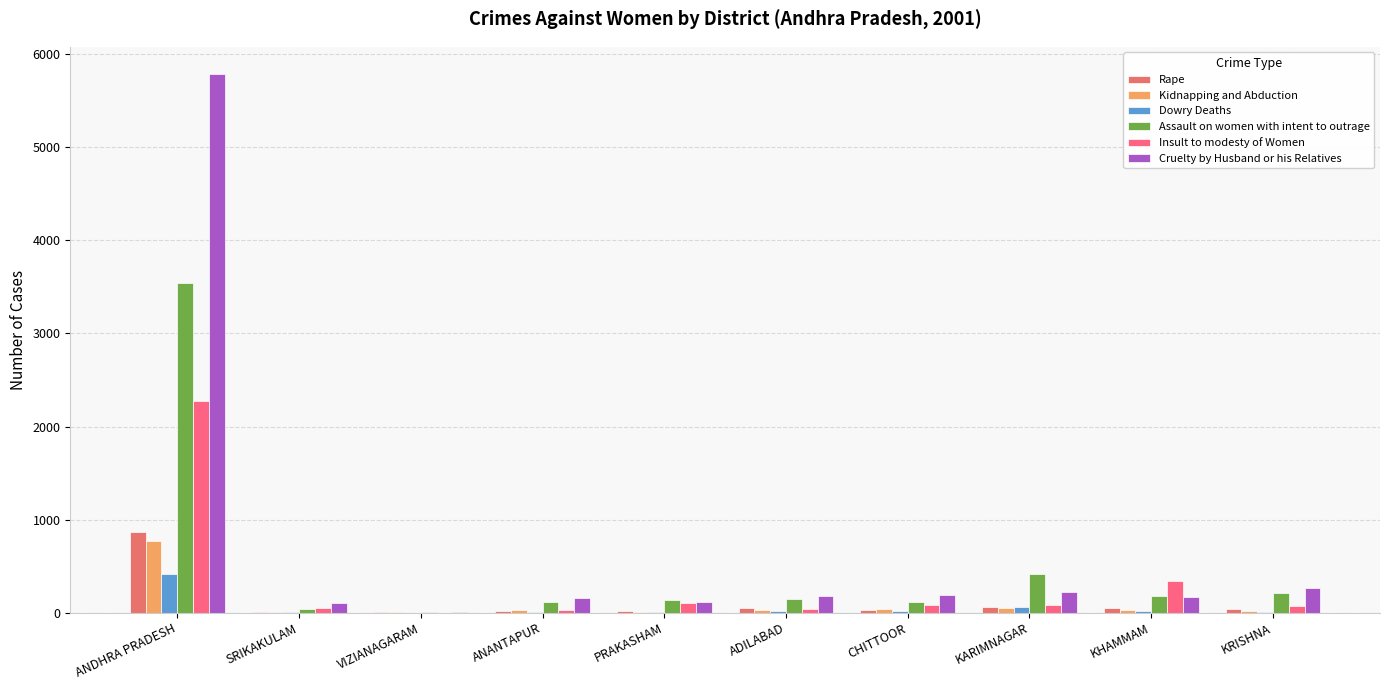

What position from the left is CHITTOOR?

7